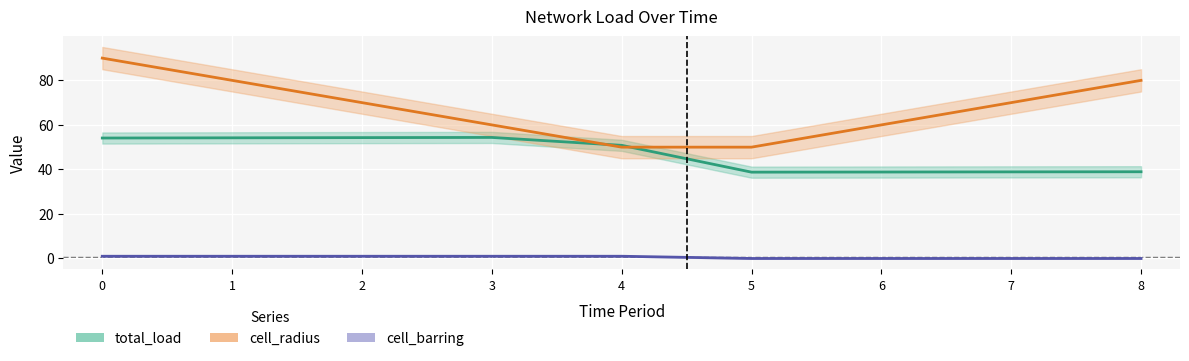

How many times do total_load and cell_radius cross each other?

2